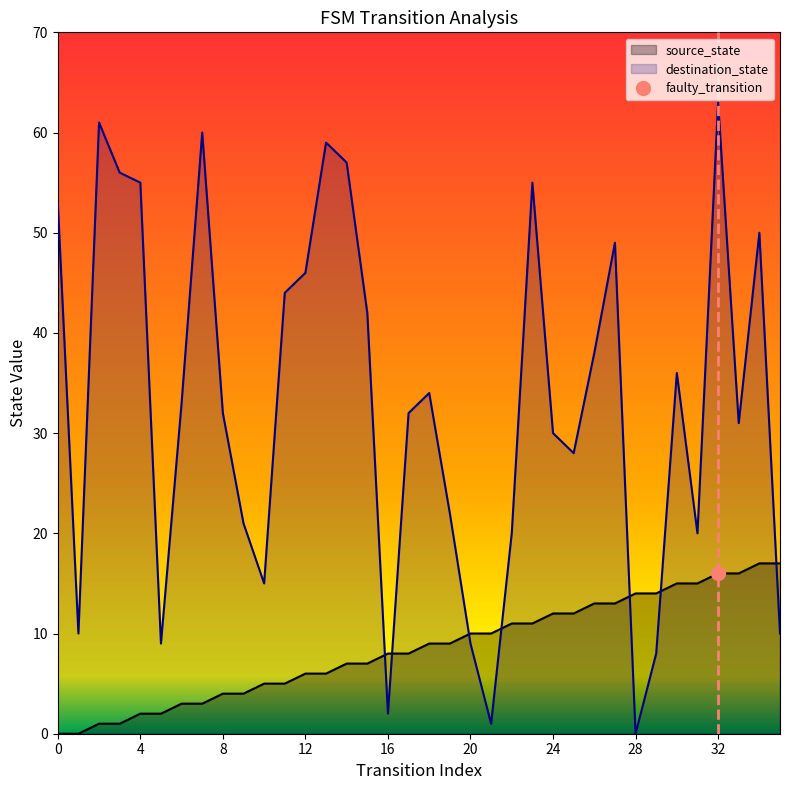

What is the value of the destination_state point at the 3rd from the left?

61